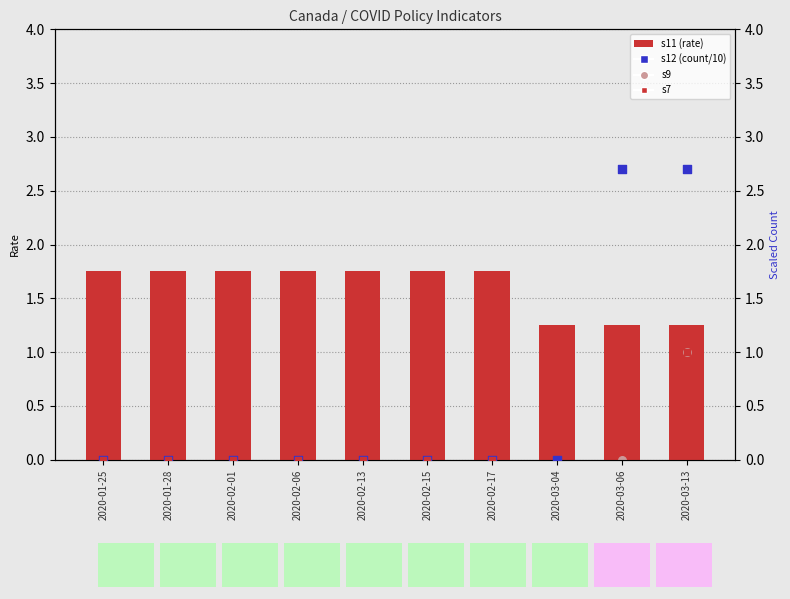

Which series contains the highest Y value?

s12 (count/10)